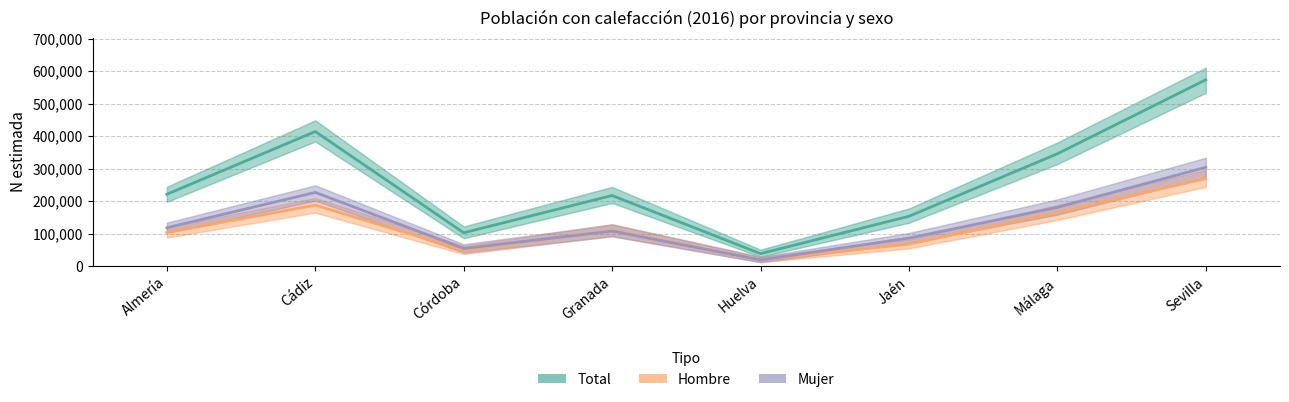

Rank the series at Cádiz from highest to lowest value.

Total, Mujer, Hombre